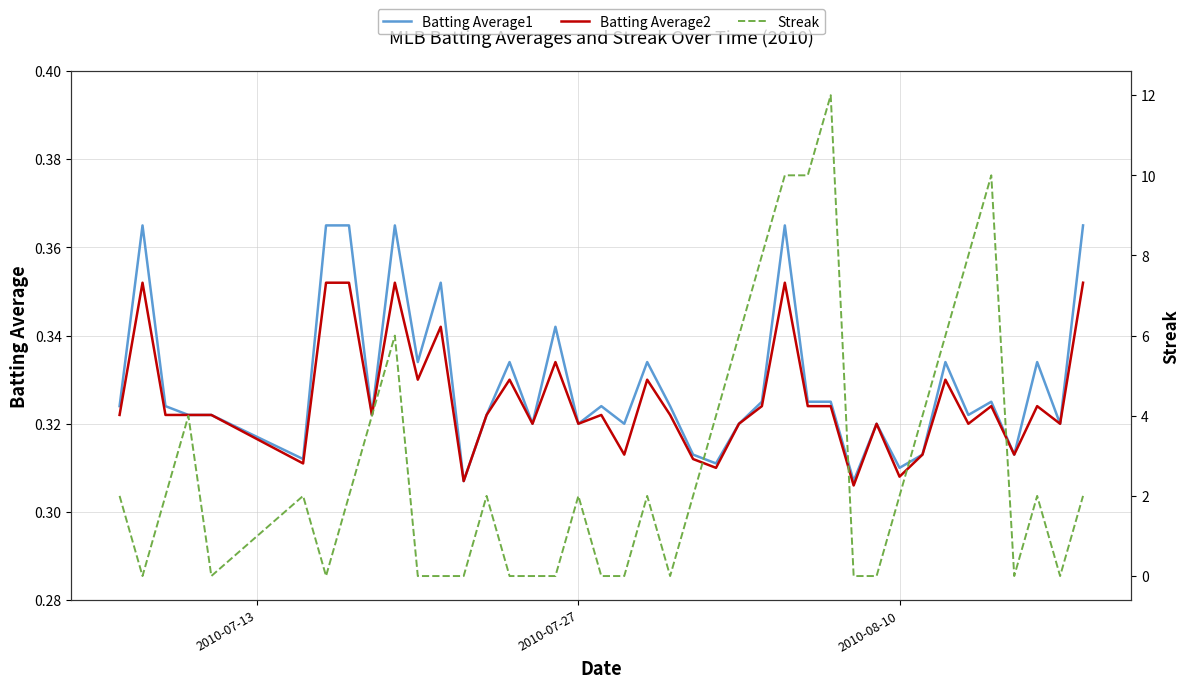

What are all the series names shown in the legend?

Batting Average1, Batting Average2, Streak